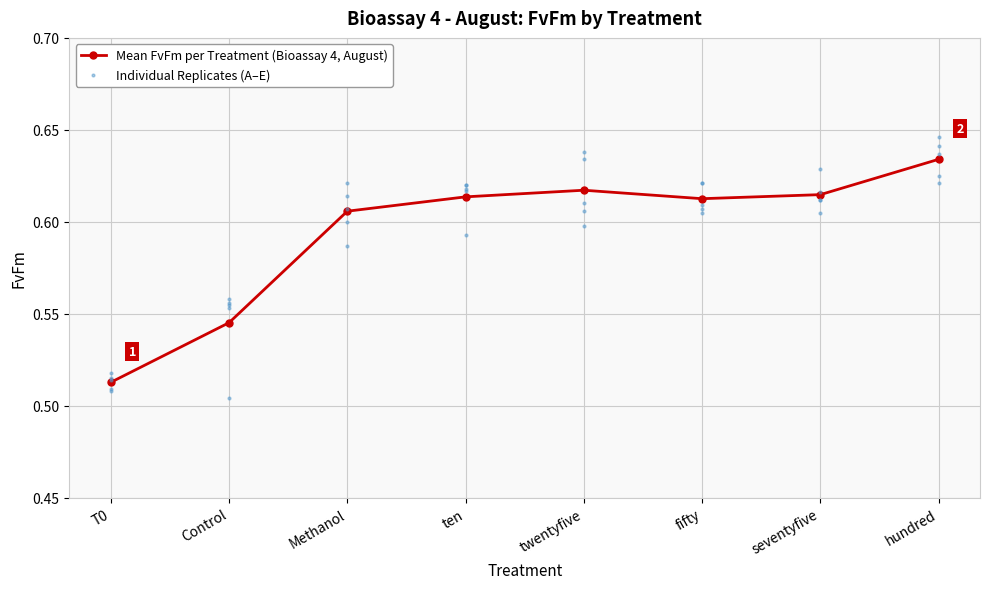

Between hundred and fifty, which is larger?

hundred